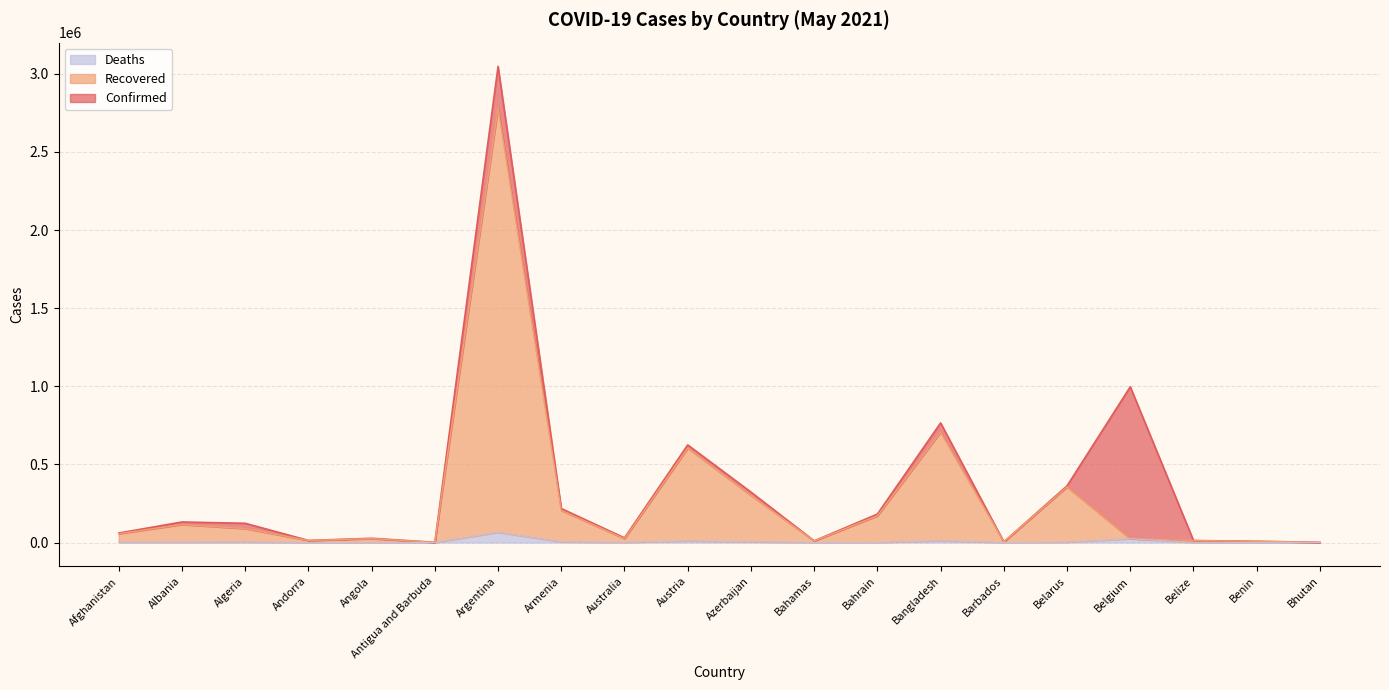

Is the value of Deaths at Azerbaijan greater than the value of Recovered at Austria?

No